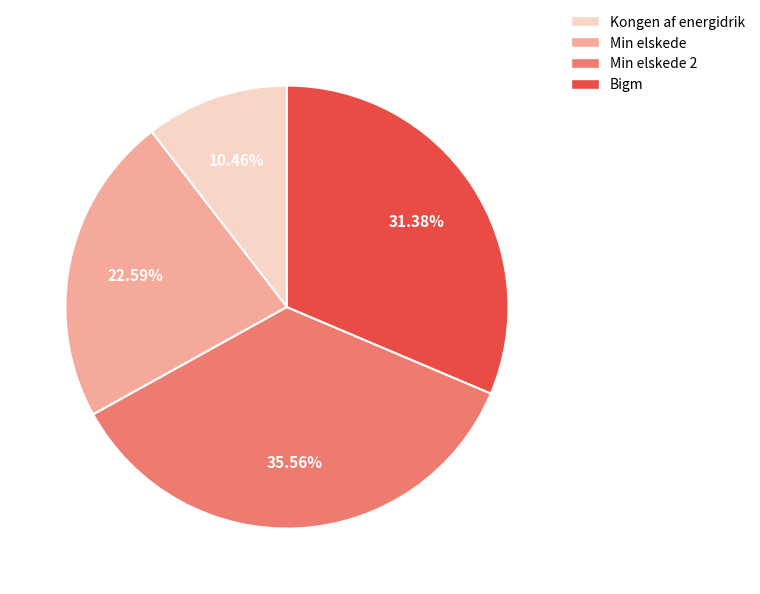

Is it true that Kongen af energidrik is 10% of the pie?

True